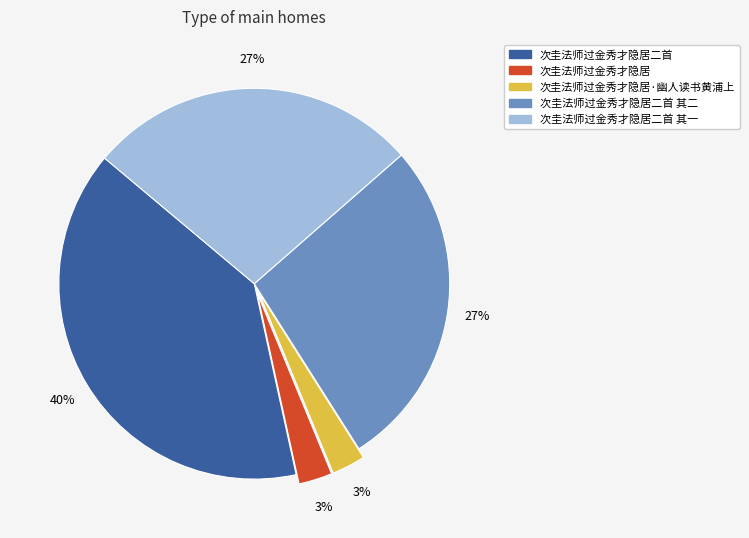

Is 次圭法师过金秀才隐居 the majority of the pie?

No